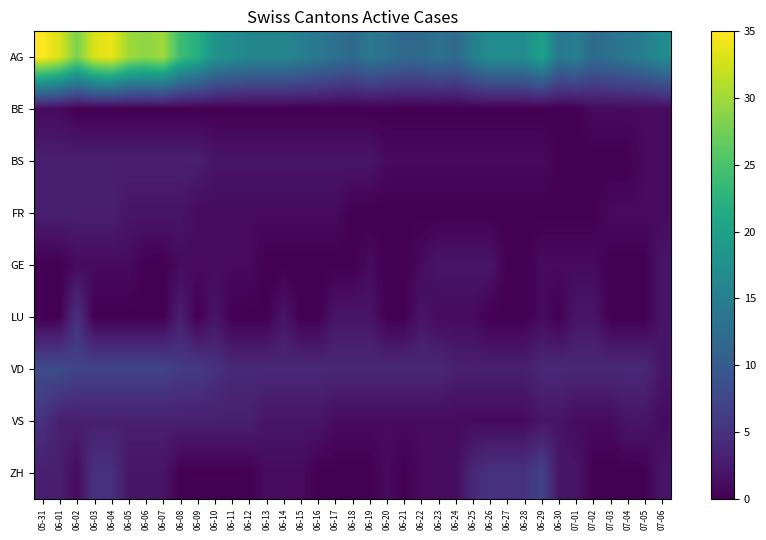

Which series changed the most between 06-18 and 06-28?

AG